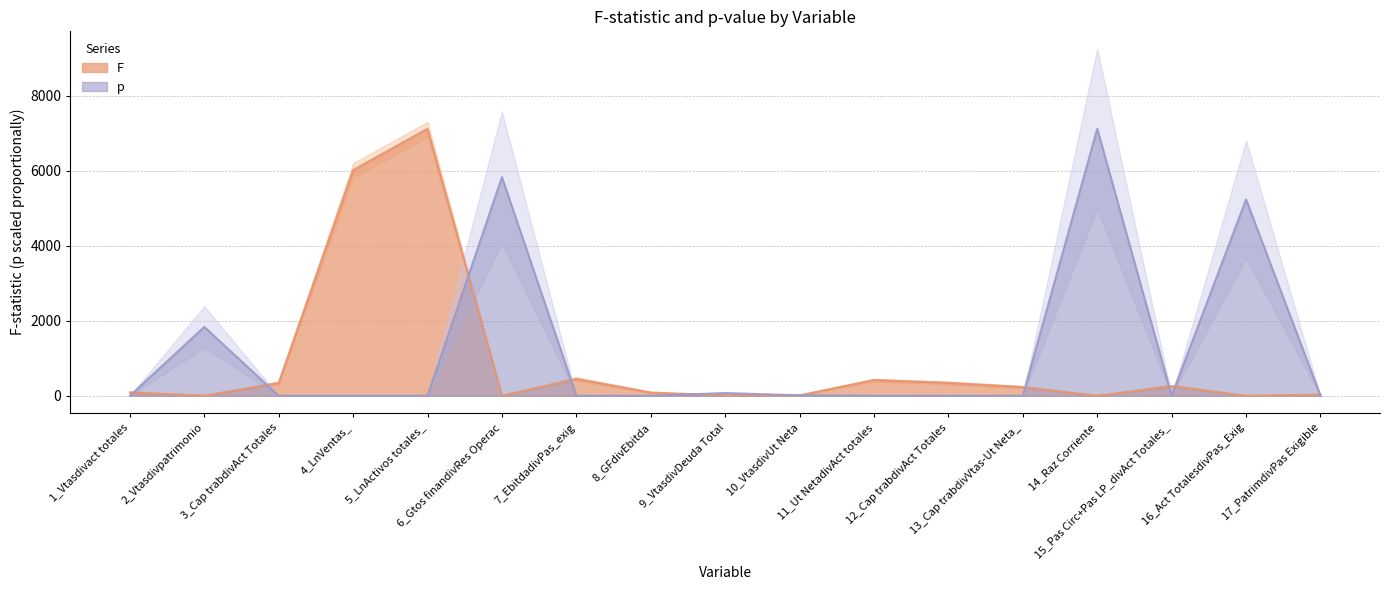

What is the label of the 2nd point from the right?

16_Act TotalesdivPas_Exig